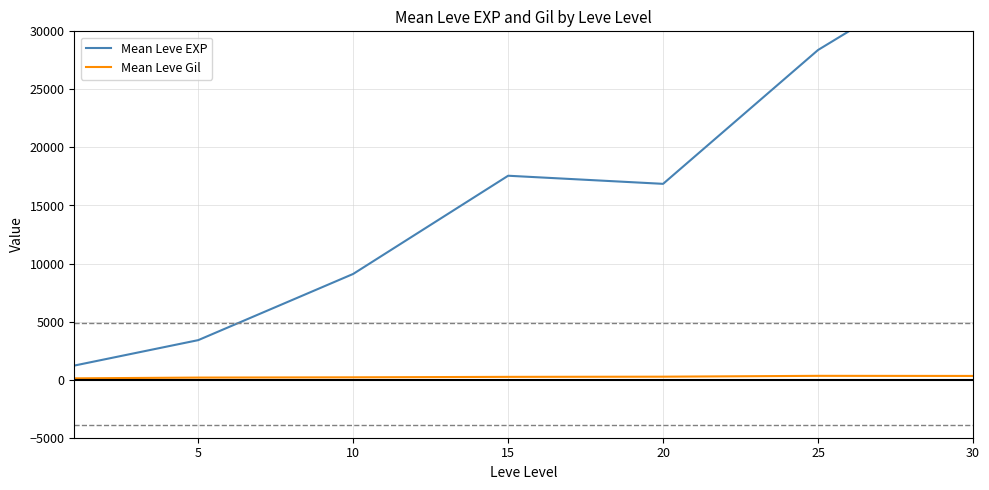

At which label does Mean Leve Gil reach its peak?

25